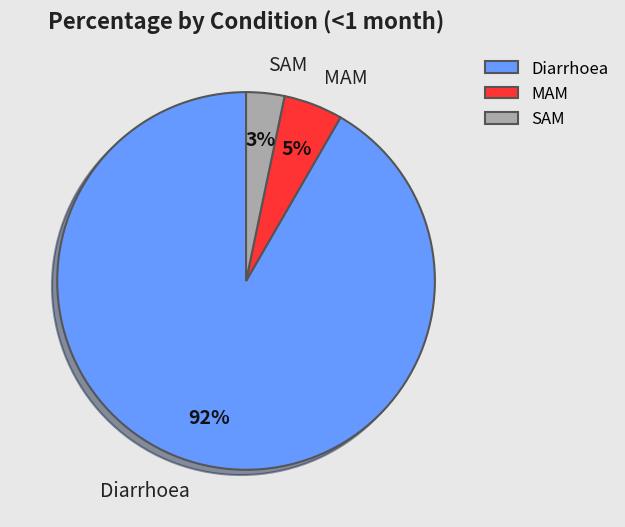

To the nearest percent, what is the average slice percentage?

33%